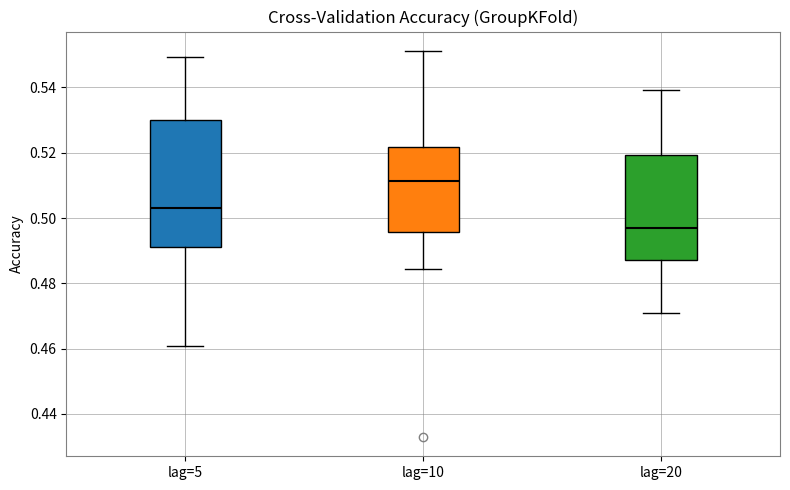

Which box has the highest median line?

lag=10